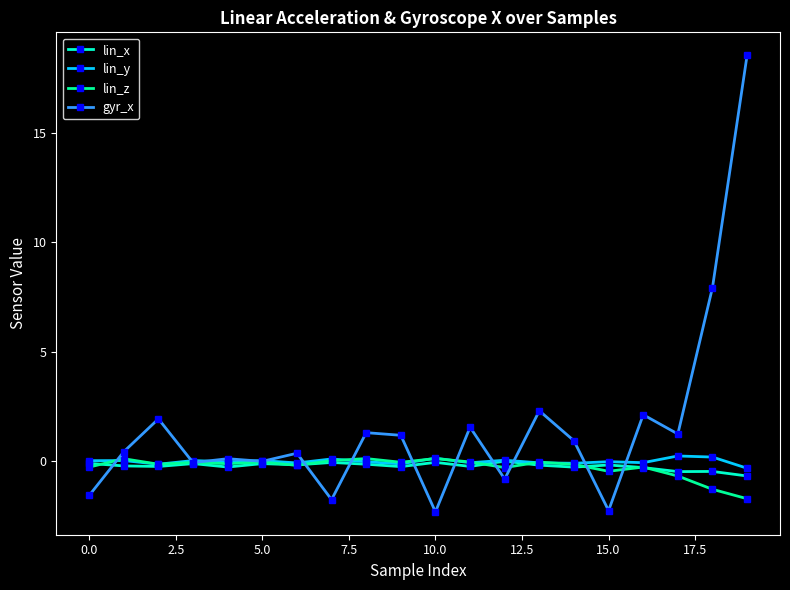

True or false: lin_y has more than 0 points higher than both neighbors.

True